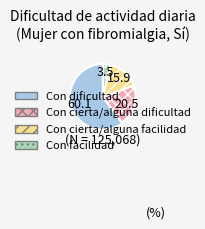

Does Con dificultad account for over 50% of the chart?

Yes